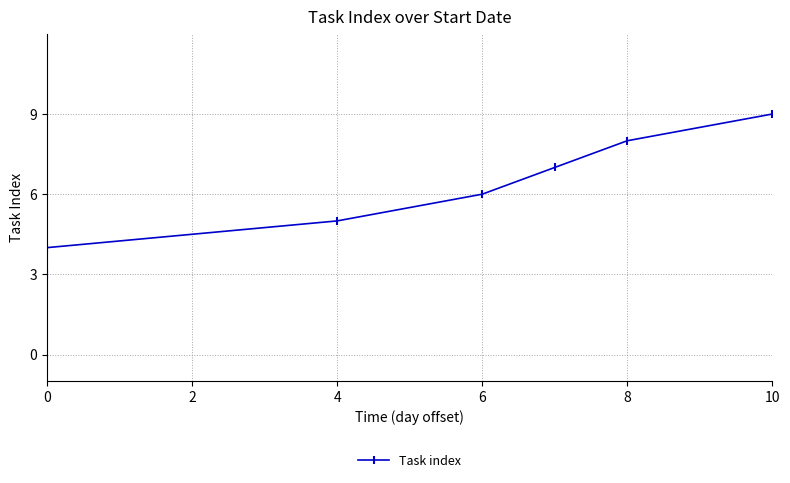

How many lines are shown in the chart?

1